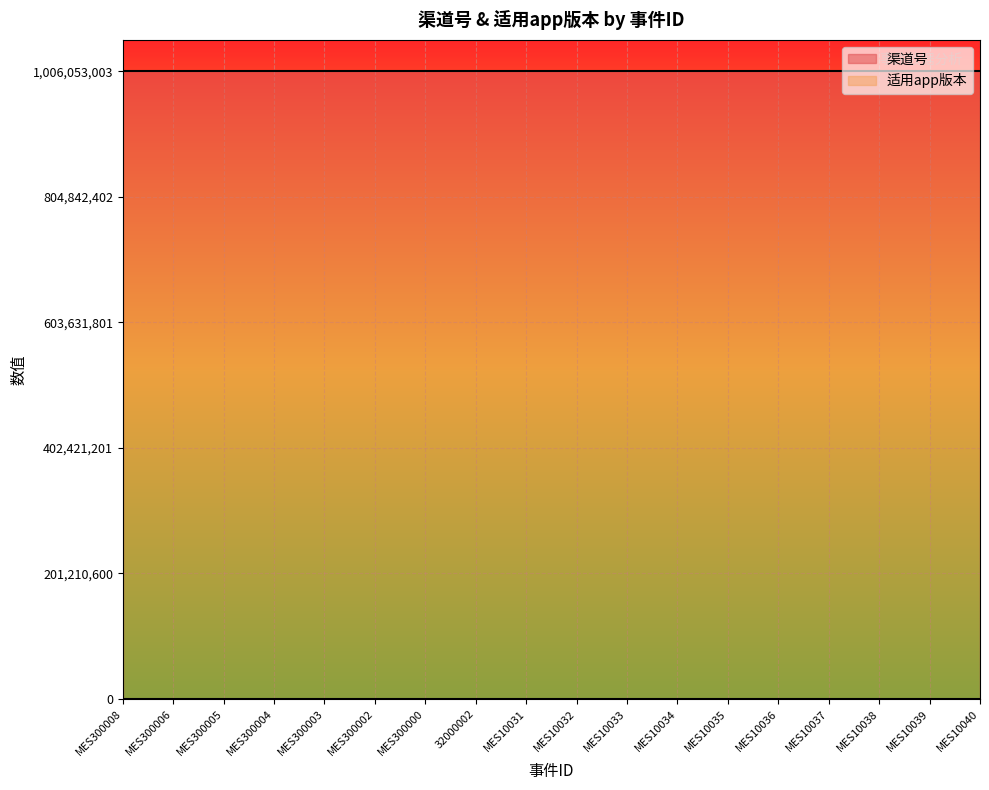

The 适用app版本 series shows 1 at MES300002. True or false?

True